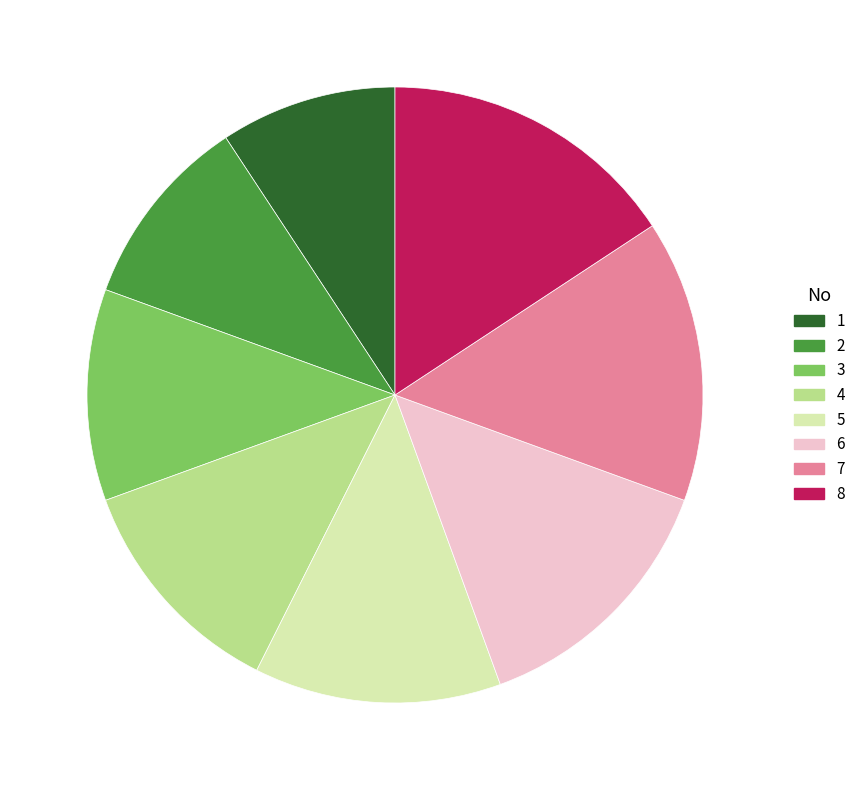

Rank the categories by value from lowest to highest.

1, 2, 3, 4, 5, 6, 7, 8